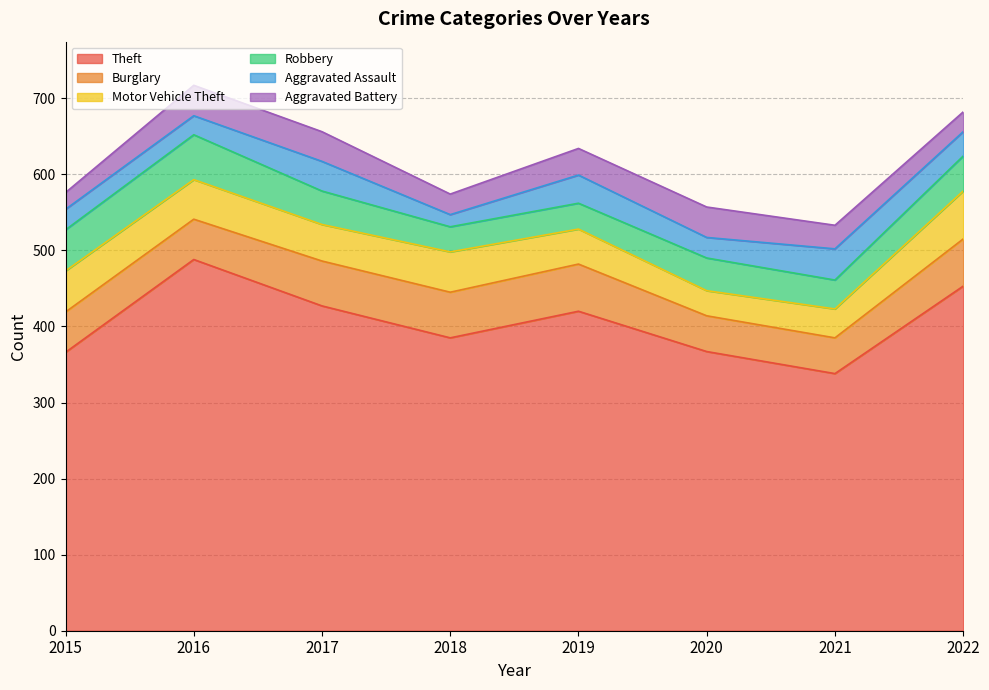

Does the chart display data point markers on the line(s)?

No